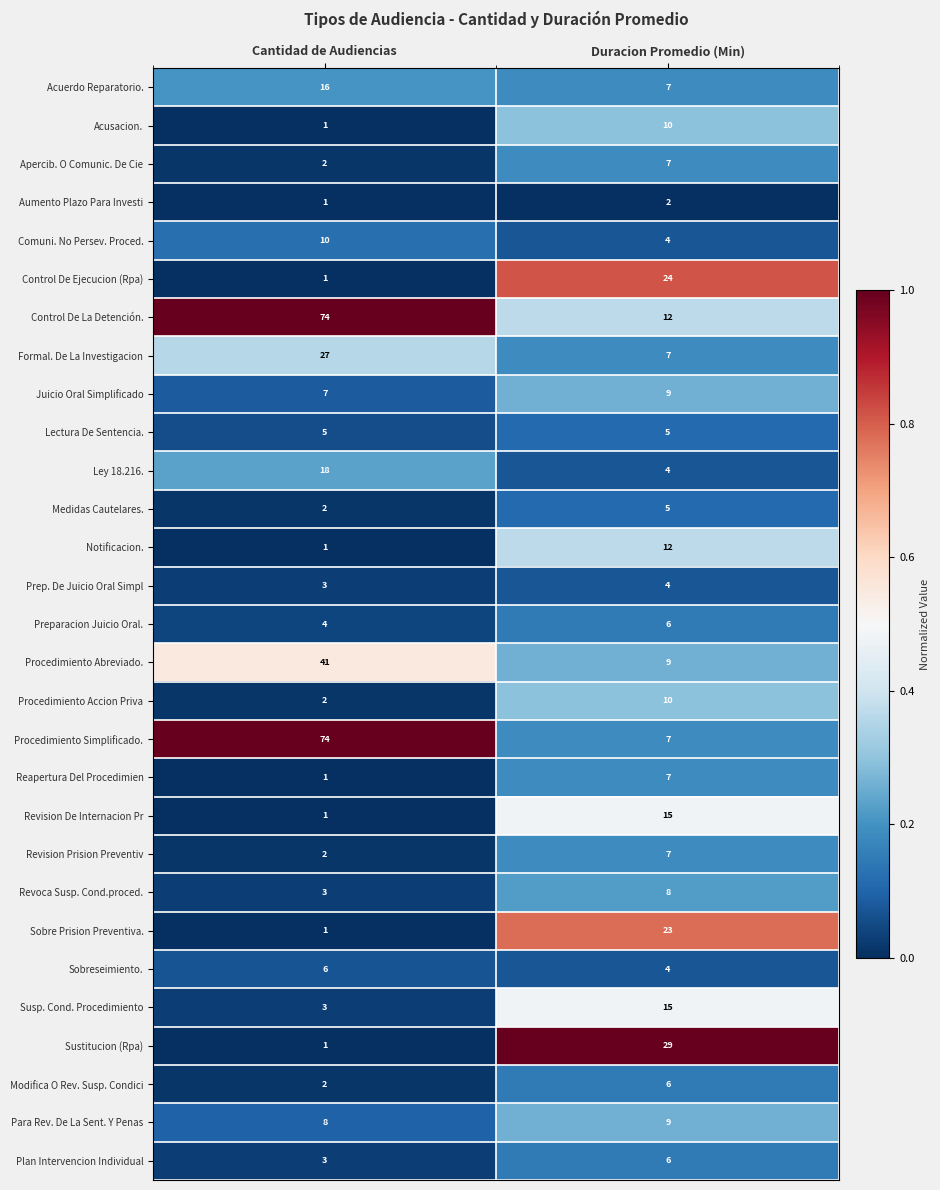

What is the total value across all series at Duracion Promedio (Min)?

273